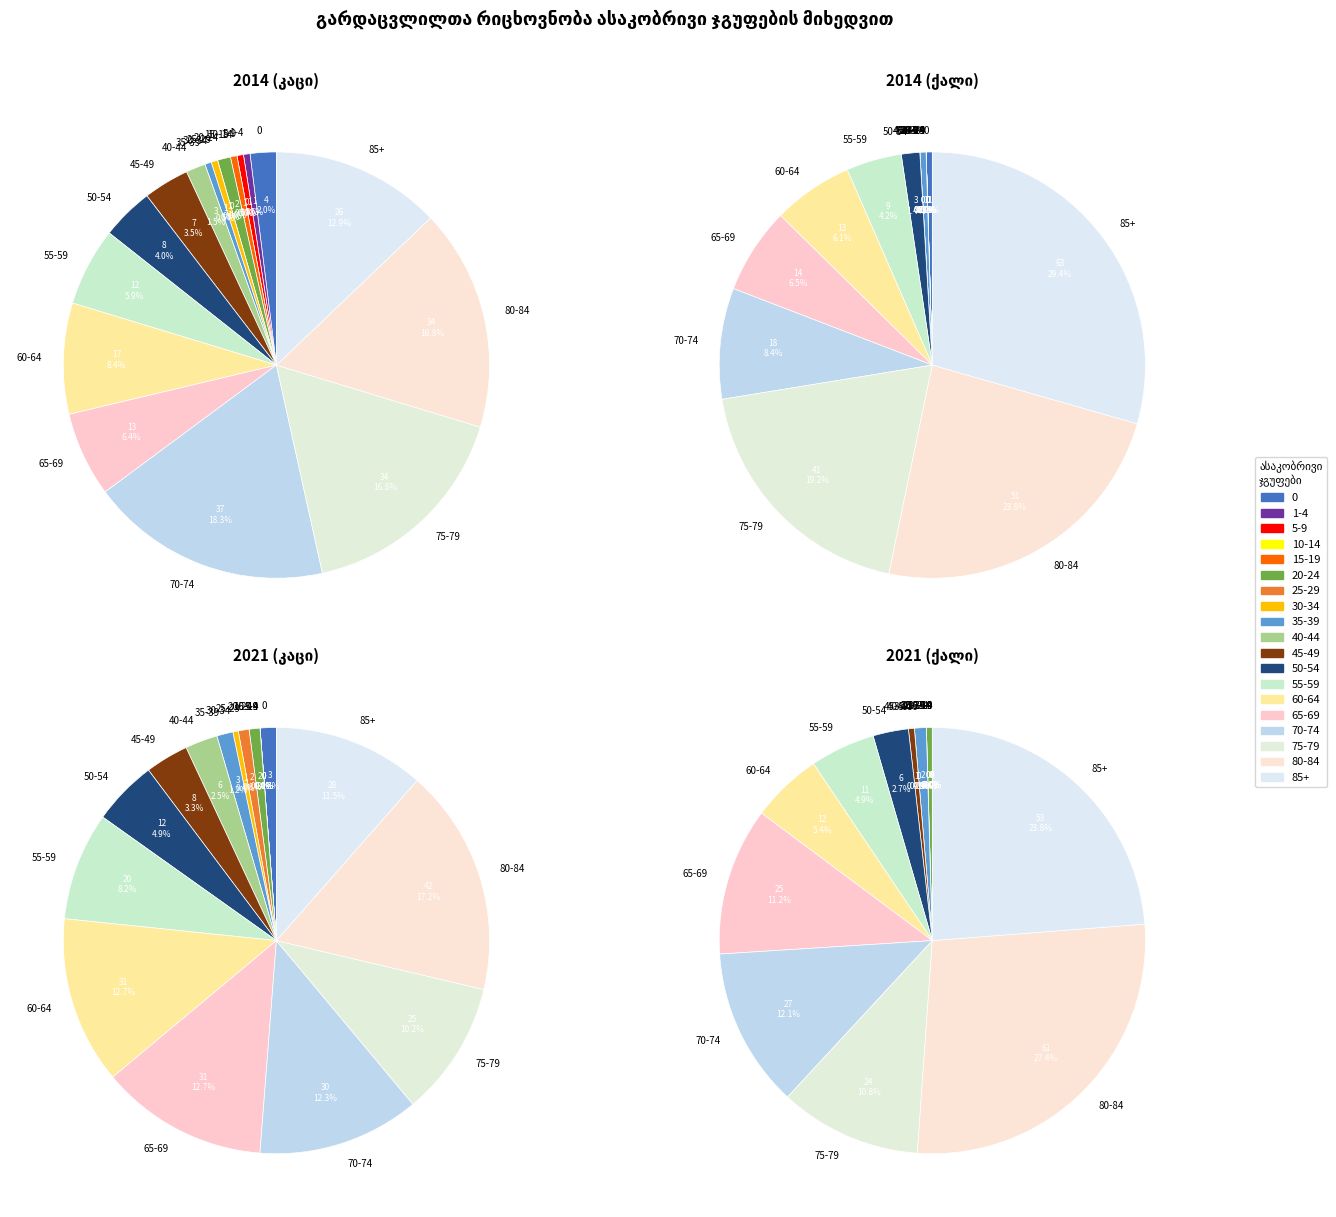

Does 5-9 represent more than half of the total?

No